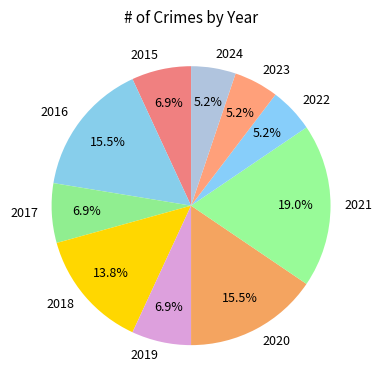

How many segments does this pie chart have?

10